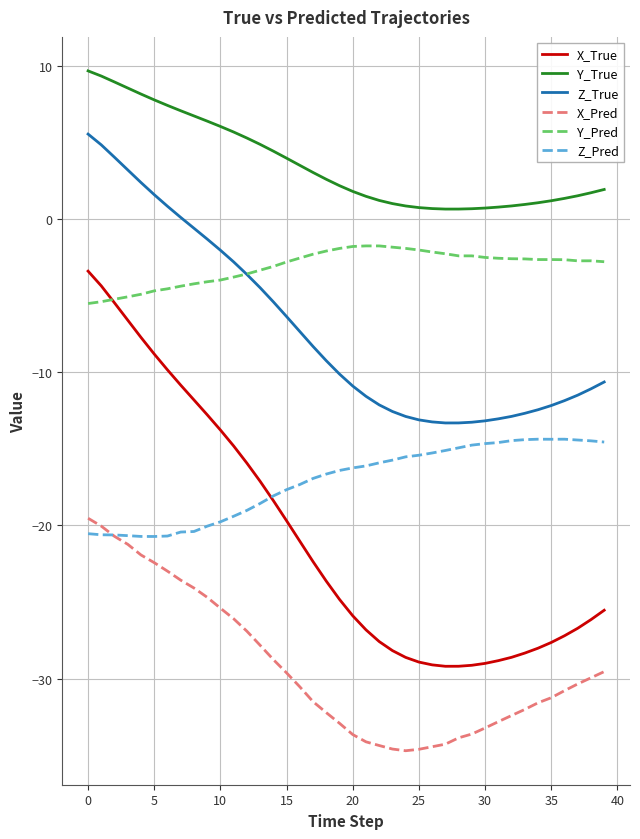

True or false: Y_Pred and Z_Pred cross at least once.

False